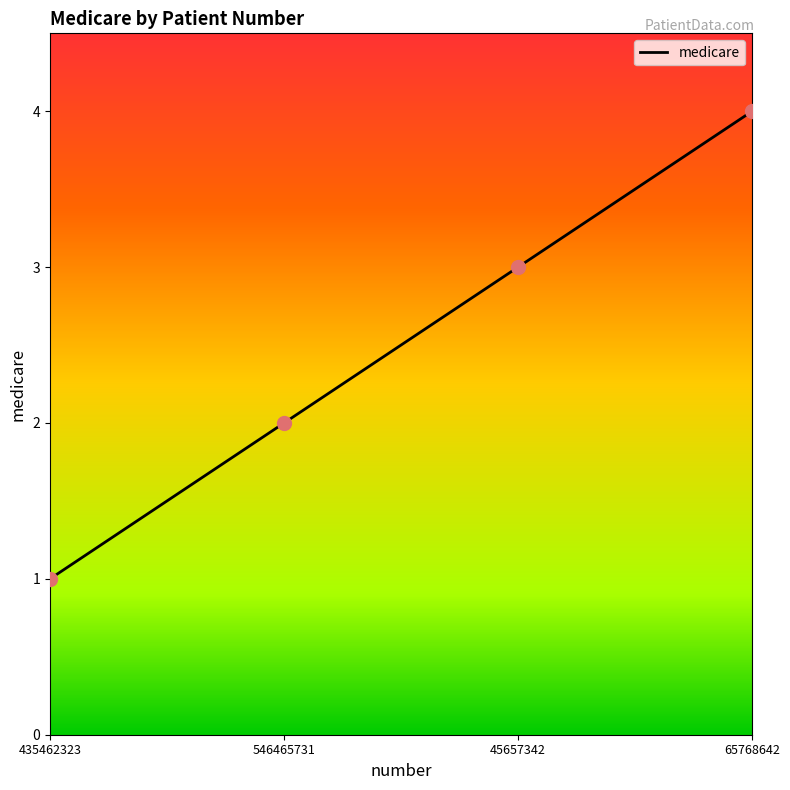

What is the change in value from 435462323 to 65768642?

+3